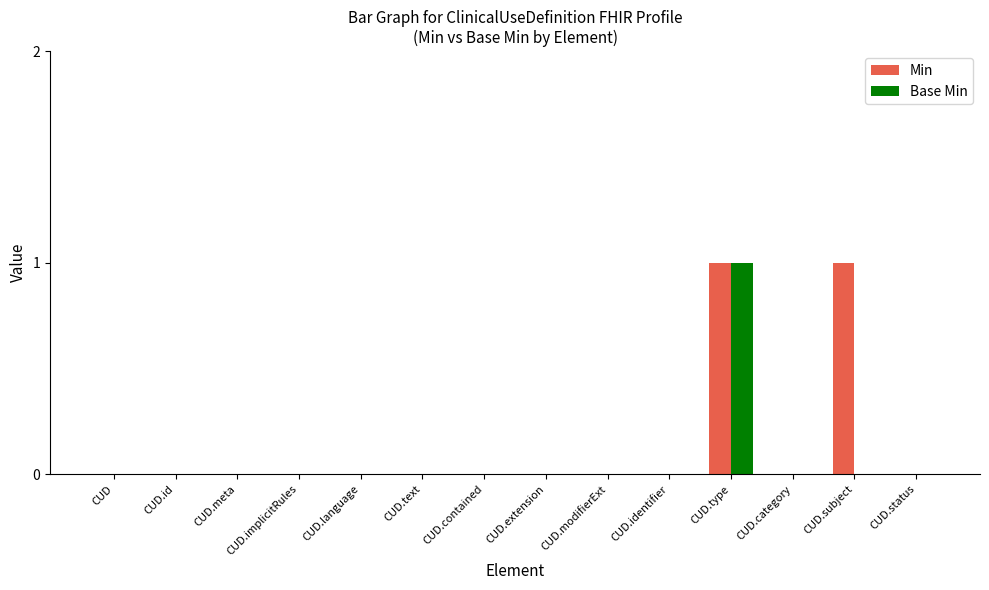

At which category is the sum across all series the highest?

CUD.type